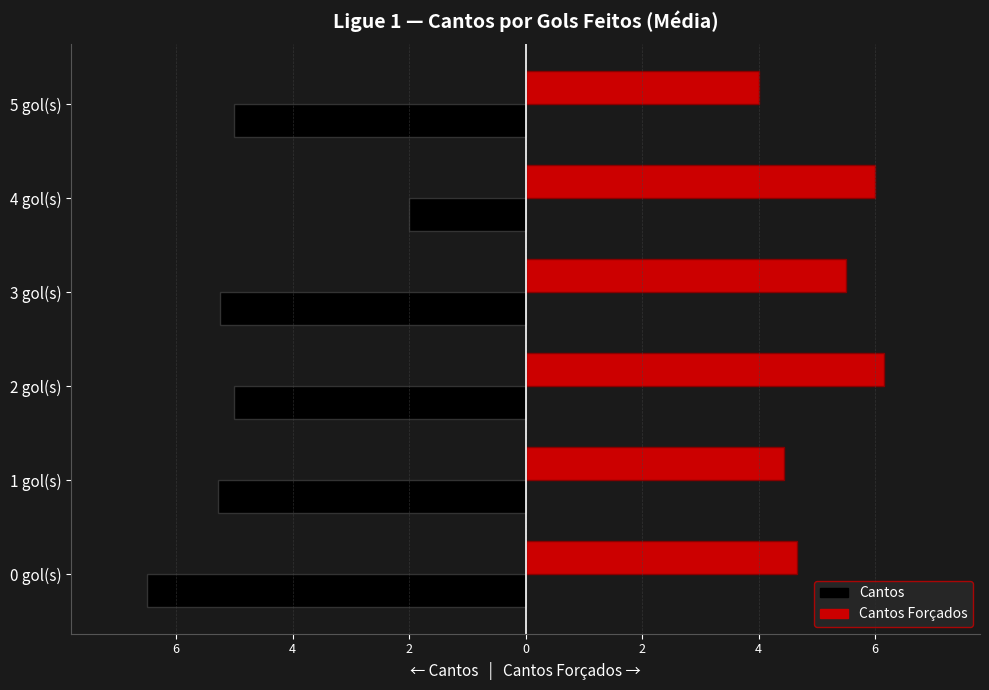

What is the average value of the Cantos Forçados series?

5.1